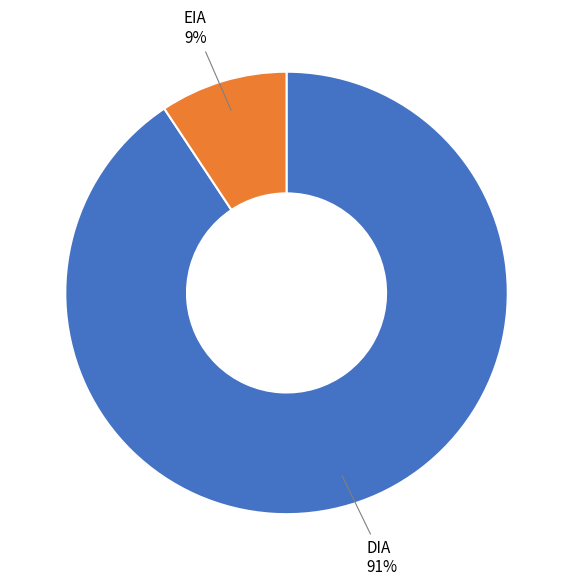

How many slices are in this pie chart?

2